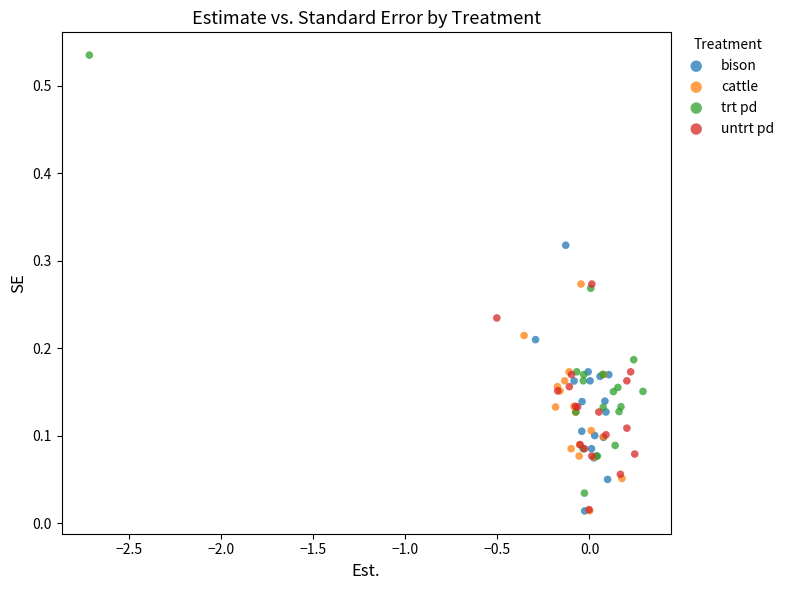

Which series reaches the maximum Y coordinate?

trt pd